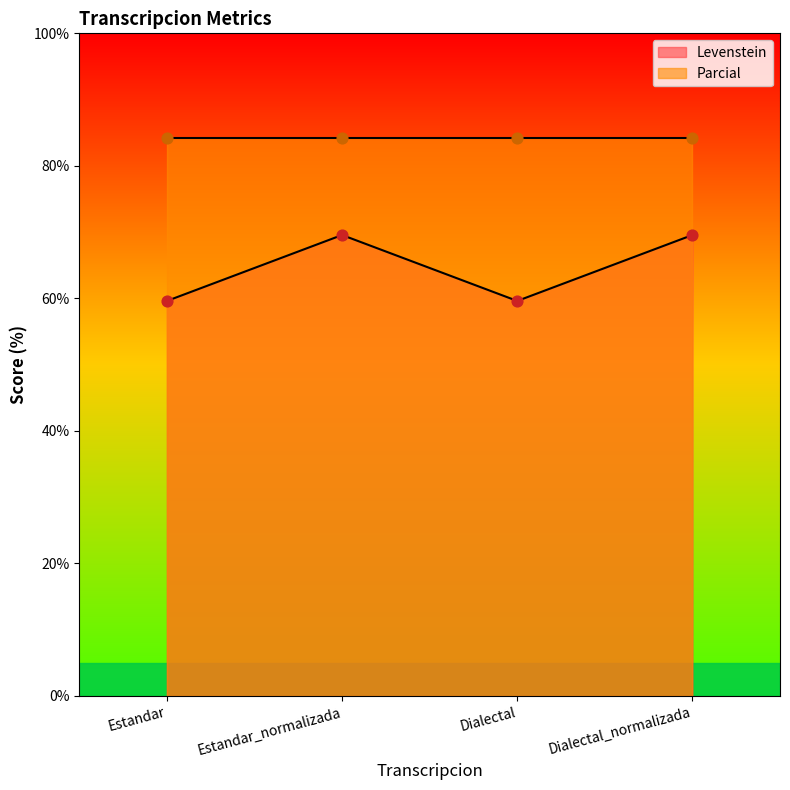

What is the change in value from Estandar to Dialectal_normalizada?

+9.9